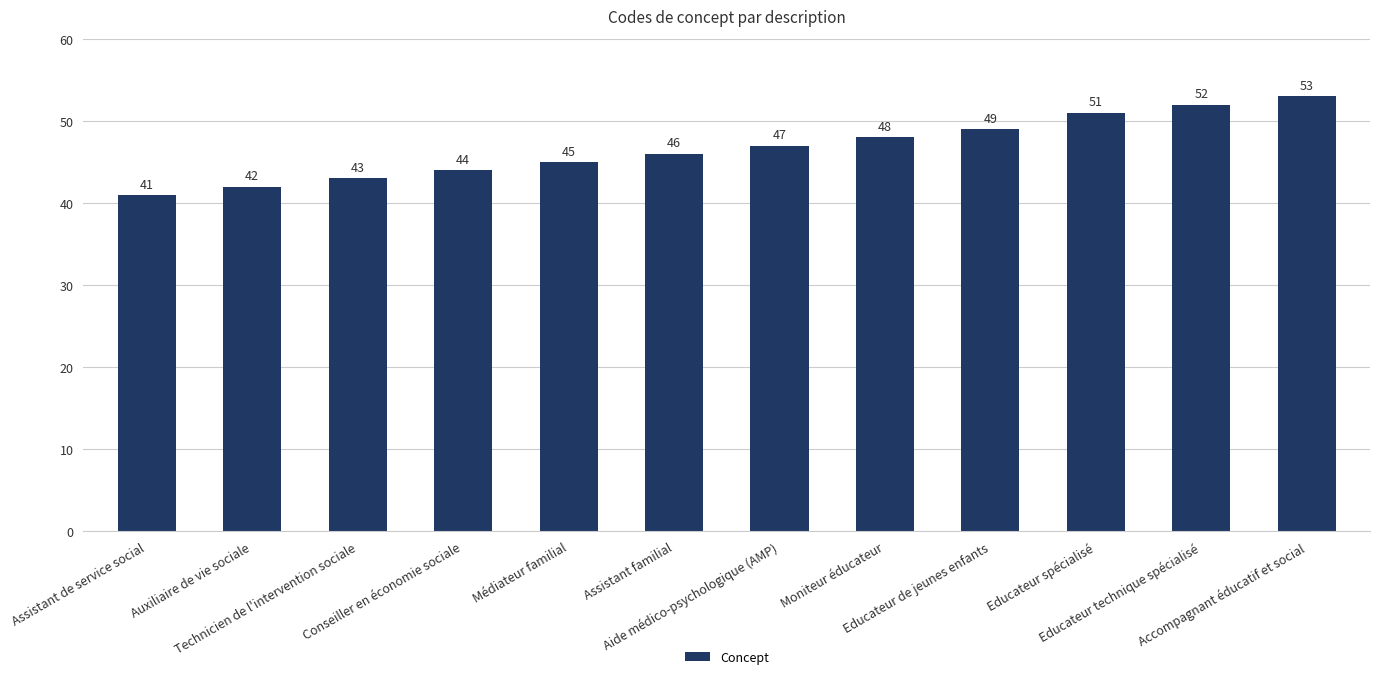

What is the change in value from Educateur spécialisé to Educateur technique spécialisé?

+1